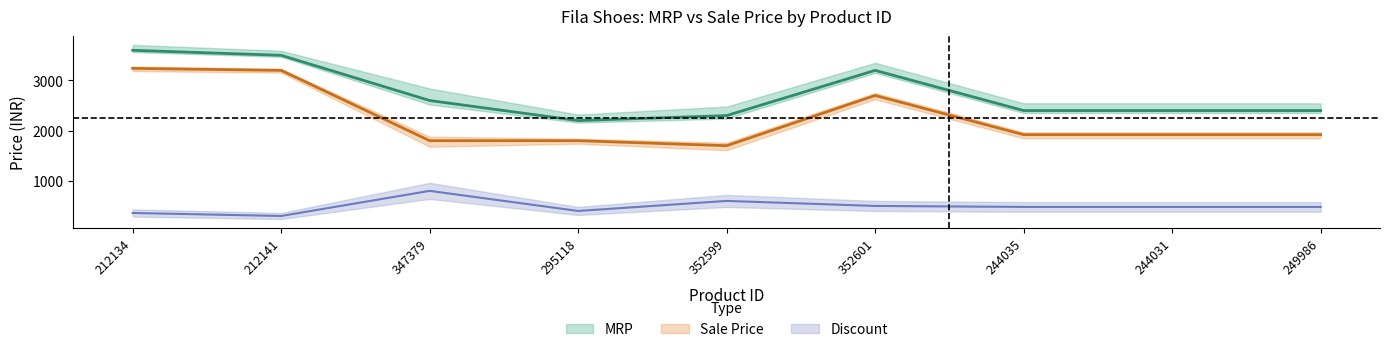

True or false: MRP and Sale Price cross at least once.

False